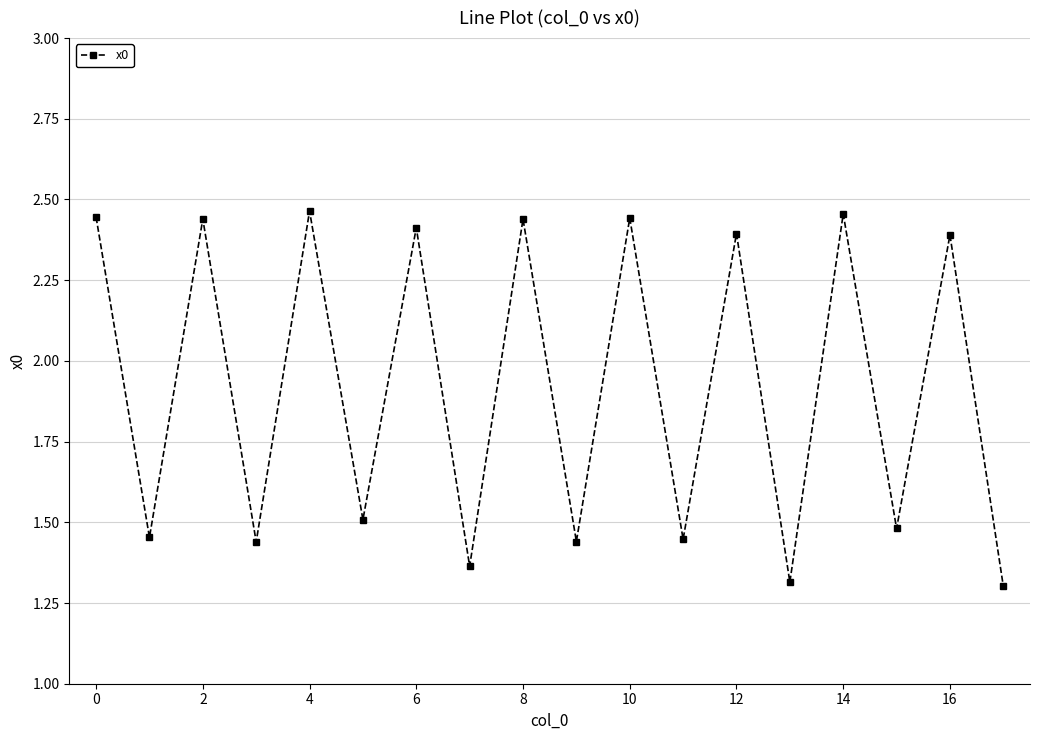

True or false: there are more than 0 points higher than both neighbors.

True